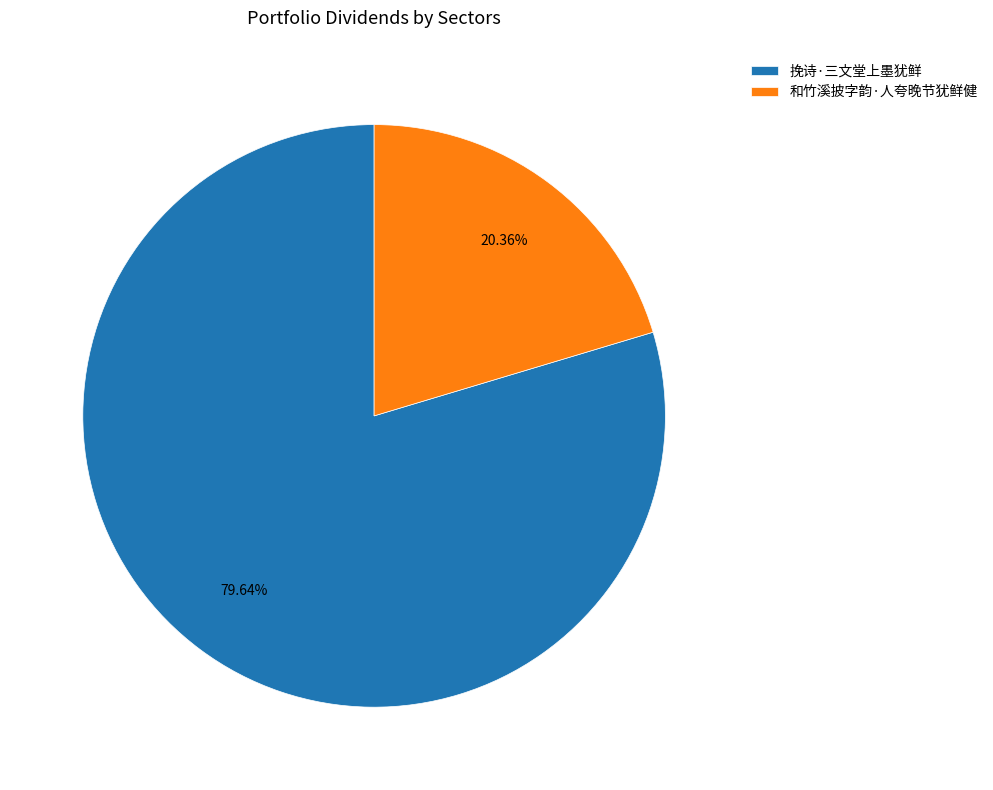

To the nearest percent, what portion does 和竹溪披字韵·人夸晚节犹鲜健 represent?

20%